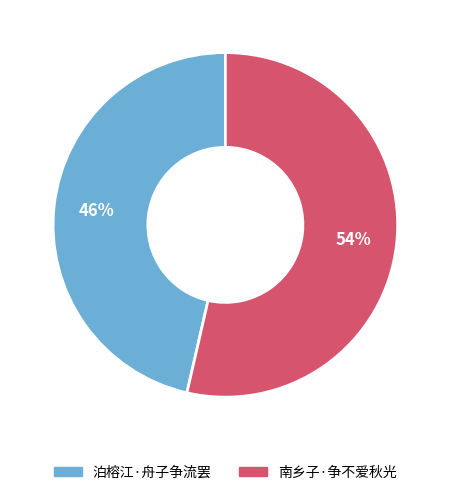

Count the number of slices in the pie.

2